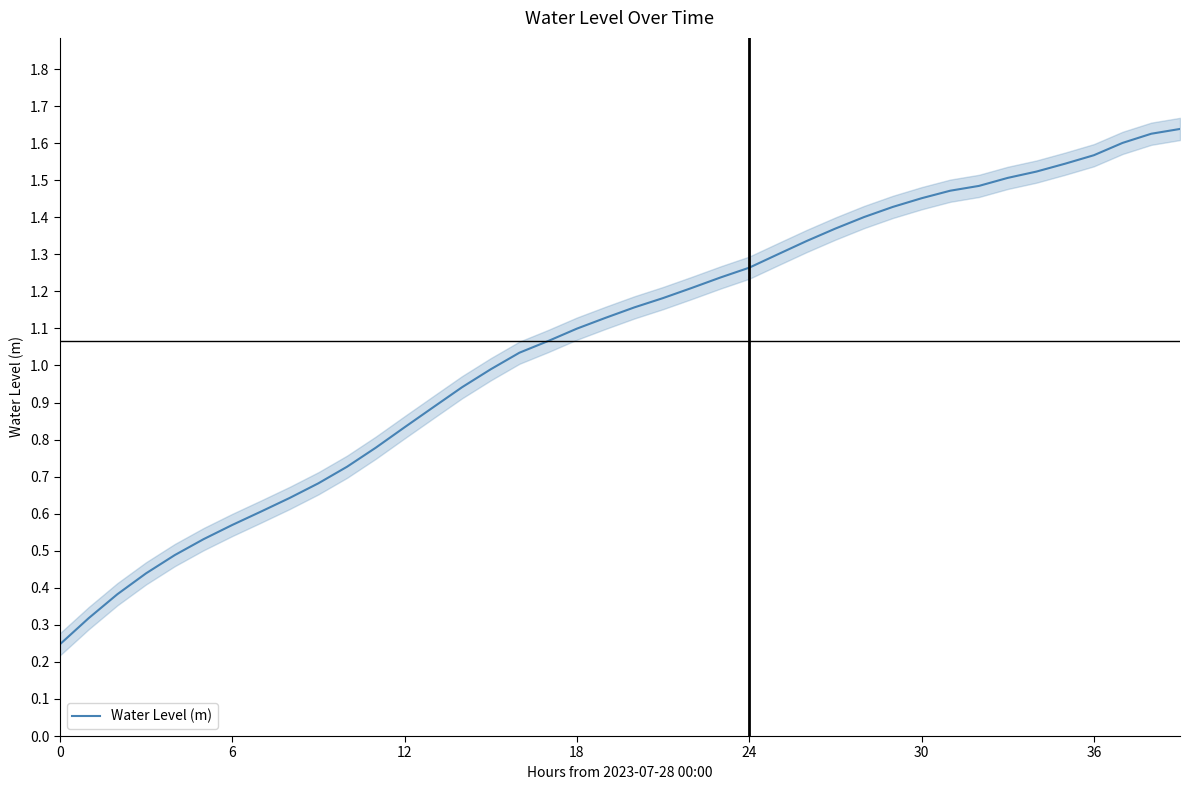

Reading left to right, extract all data points from this chart.

0.2	0.3	0.4	0.4	0.5	0.5	0.6	0.6	0.6	0.7	0.7	0.8	0.8	0.9	0.9	1.0	1.0	1.1	1.1	1.1	1.2	1.2	1.2	1.2	1.3	1.3	1.3	1.4	1.4	1.4	1.5	1.5	1.5	1.5	1.5	1.5	1.6	1.6	1.6	1.6